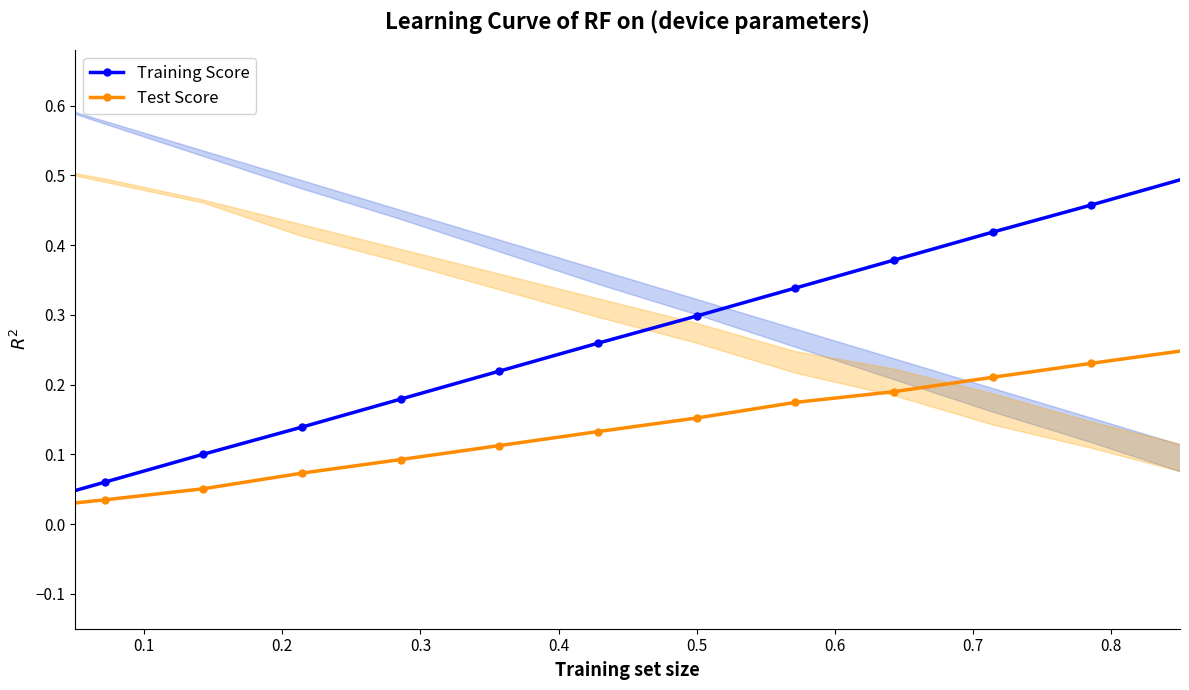

True or false: Training Score and Test Score cross at least once.

False